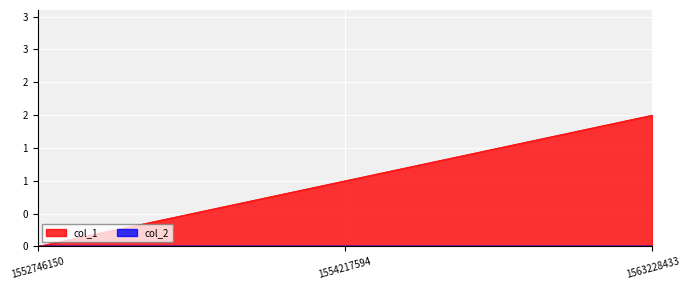

Is it true that the value at 1554217594 is 1?

True